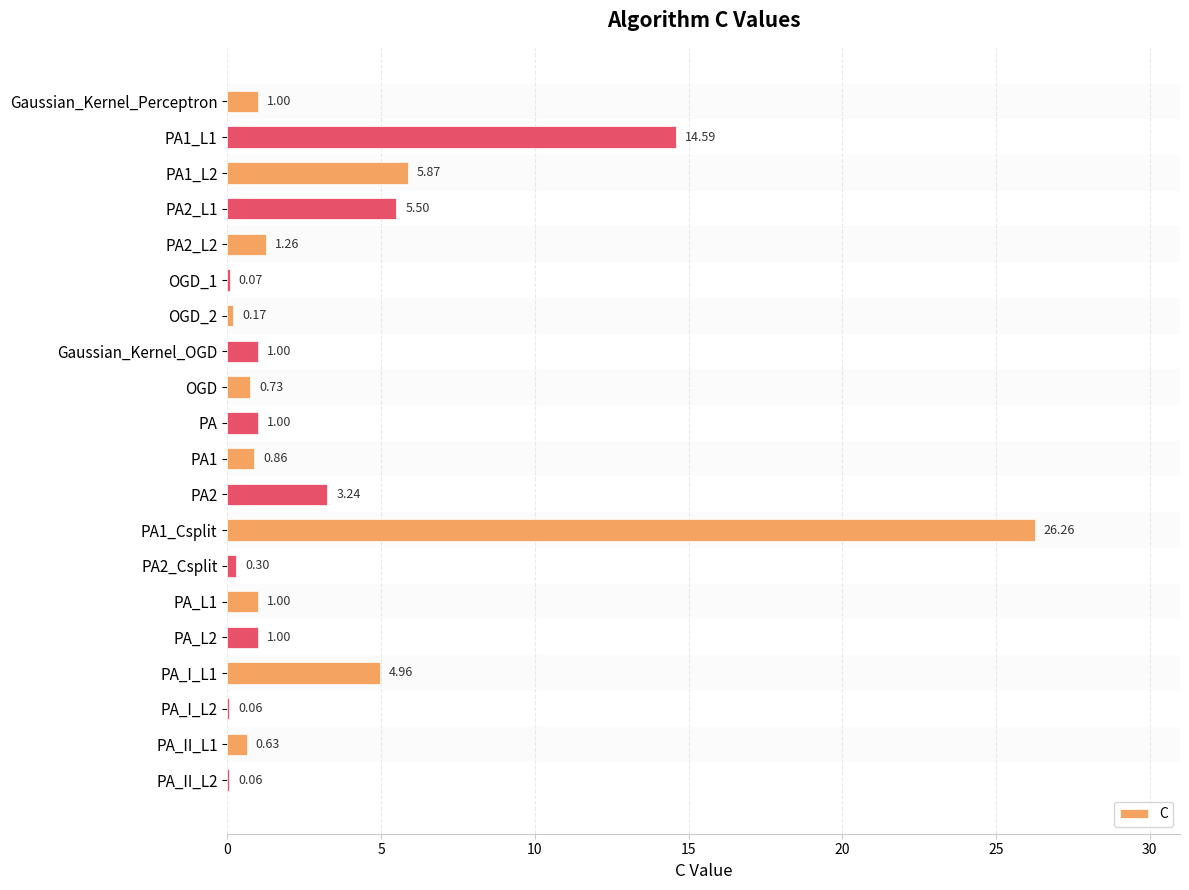

Which has a higher value, PA or PA1?

PA